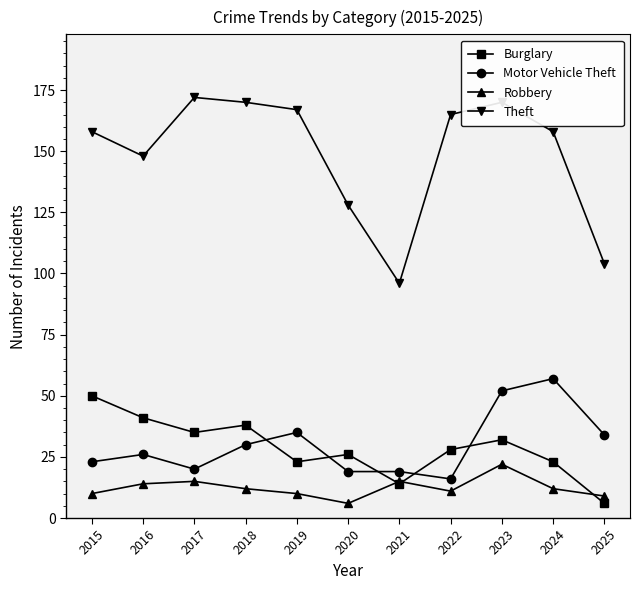

Reading right to left, transcribe all the data shown in this chart.

Burglary: 2025=6	2024=23	2023=32	2022=28	2021=14	2020=26	2019=23	2018=38	2017=35	2016=41	2015=50
Motor Vehicle Theft: 2025=34	2024=57	2023=52	2022=16	2021=19	2020=19	2019=35	2018=30	2017=20	2016=26	2015=23
Robbery: 2025=9	2024=12	2023=22	2022=11	2021=15	2020=6	2019=10	2018=12	2017=15	2016=14	2015=10
Theft: 2025=104	2024=158	2023=170	2022=165	2021=96	2020=128	2019=167	2018=170	2017=172	2016=148	2015=158